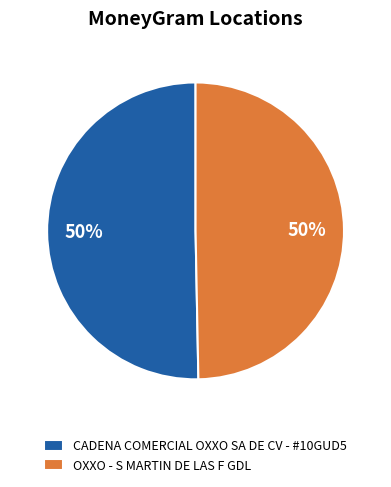

What is the ratio of the value at OXXO - S MARTIN DE LAS F GDL to the value at CADENA COMERCIAL OXXO SA DE CV - #10GUD5?

1.0